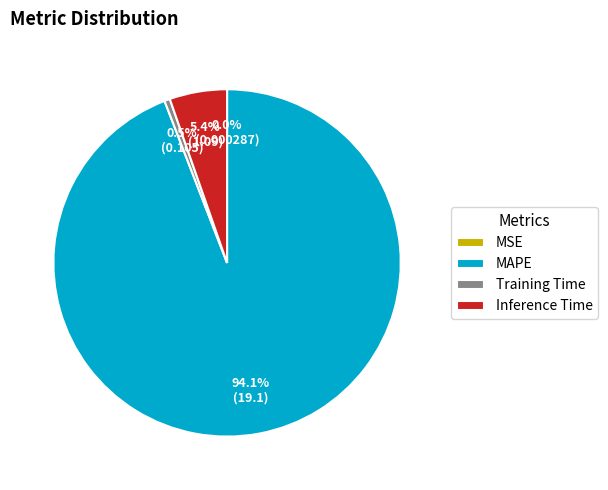

Which has a higher value, Inference Time or Training Time?

Inference Time